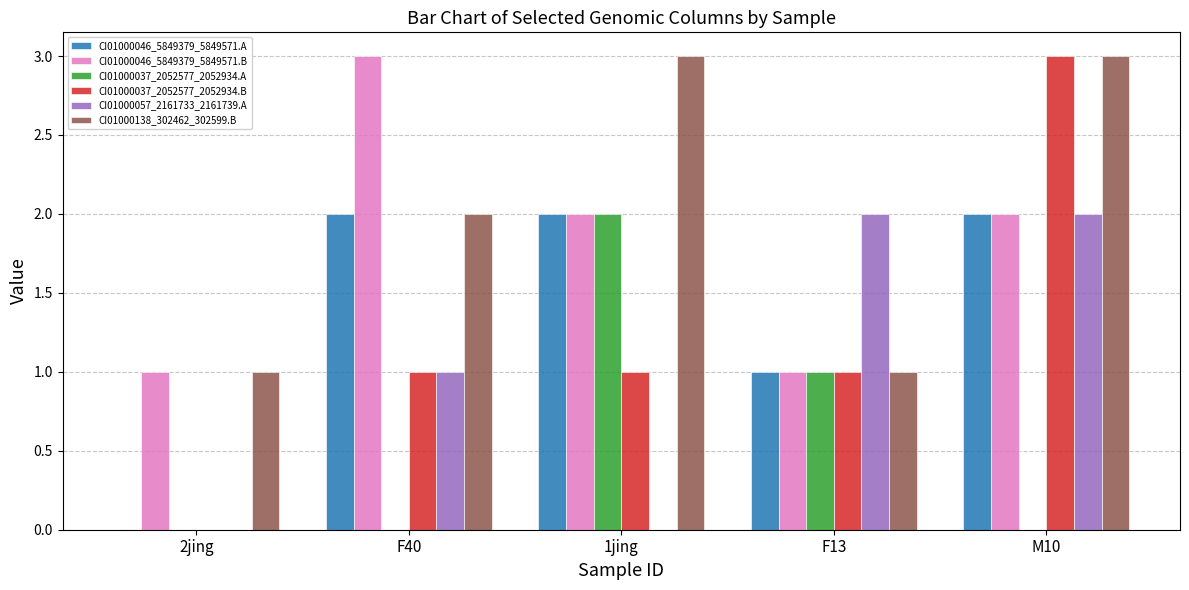

The value of CI01000057_2161733_2161739.A at 2jing is 1. True or false?

False